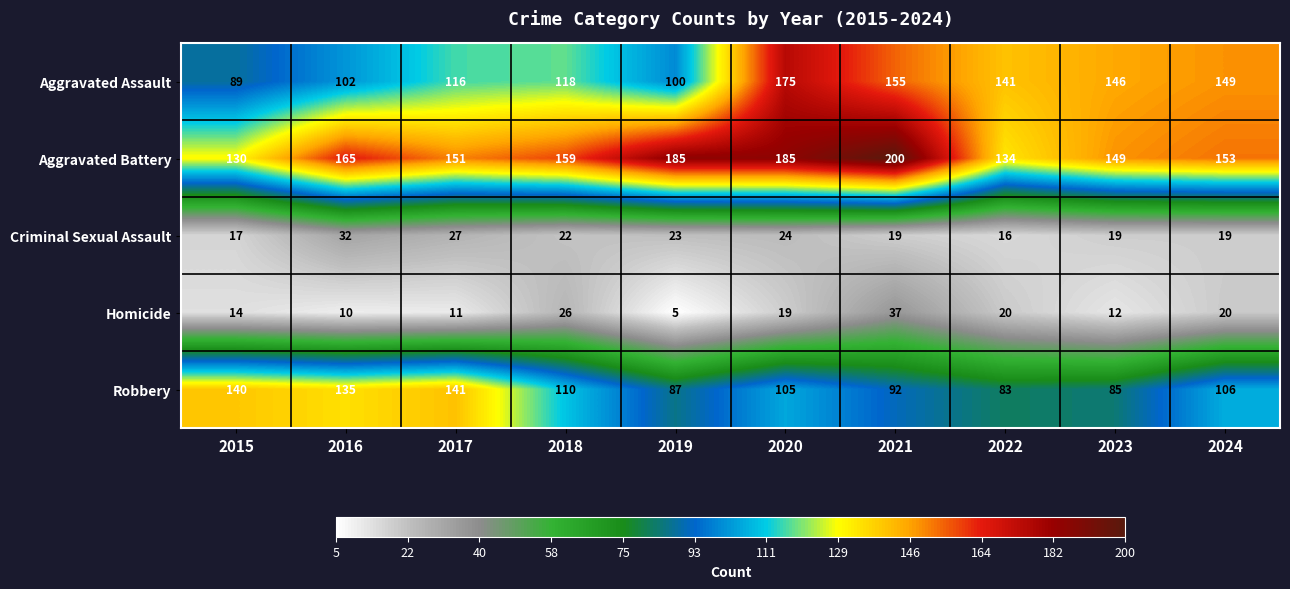

Which series has the largest total across all categories?

Aggravated Battery